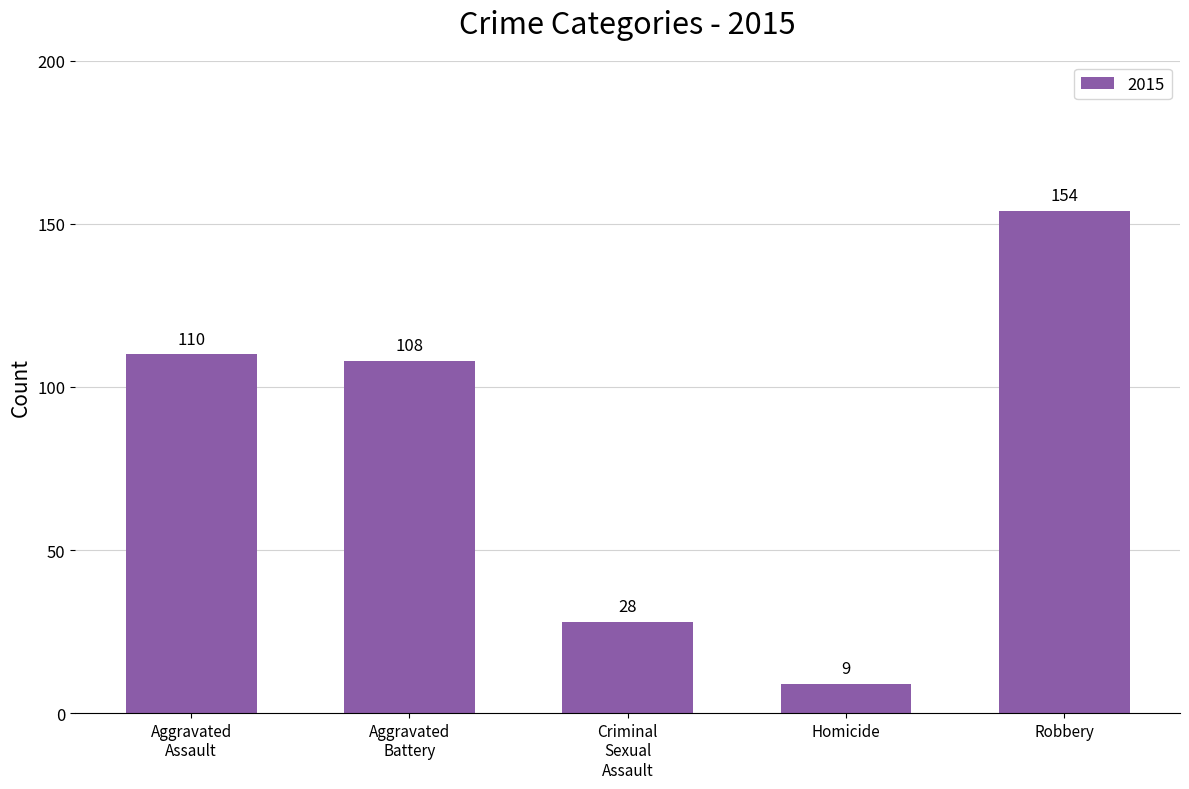

What is the sum of all values?

409